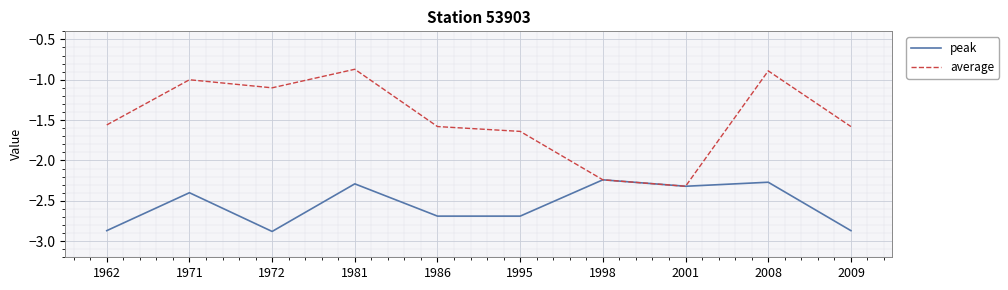

What is the difference between the highest and lowest values at 2008?

1.4